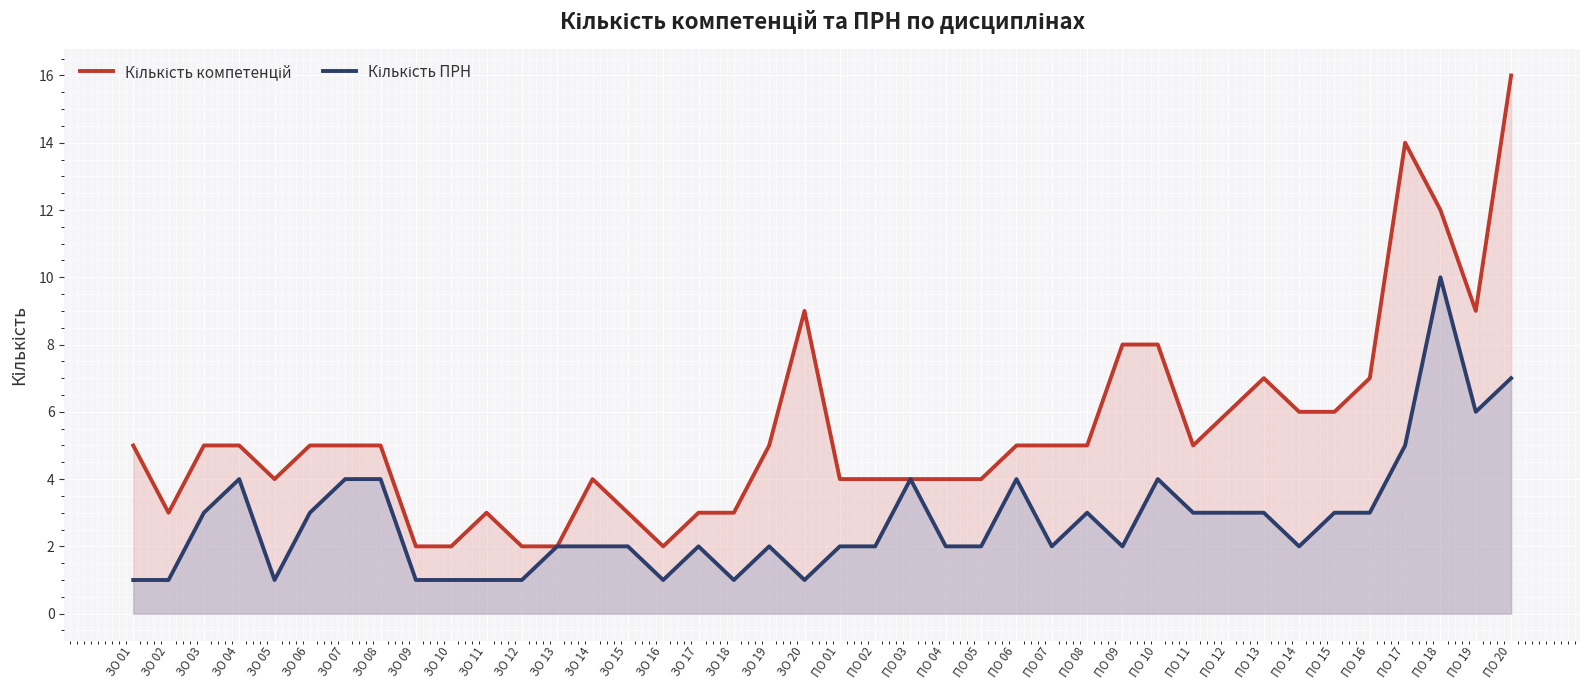

True or false: Кількість компетенцій has more than 0 interior local peaks.

True